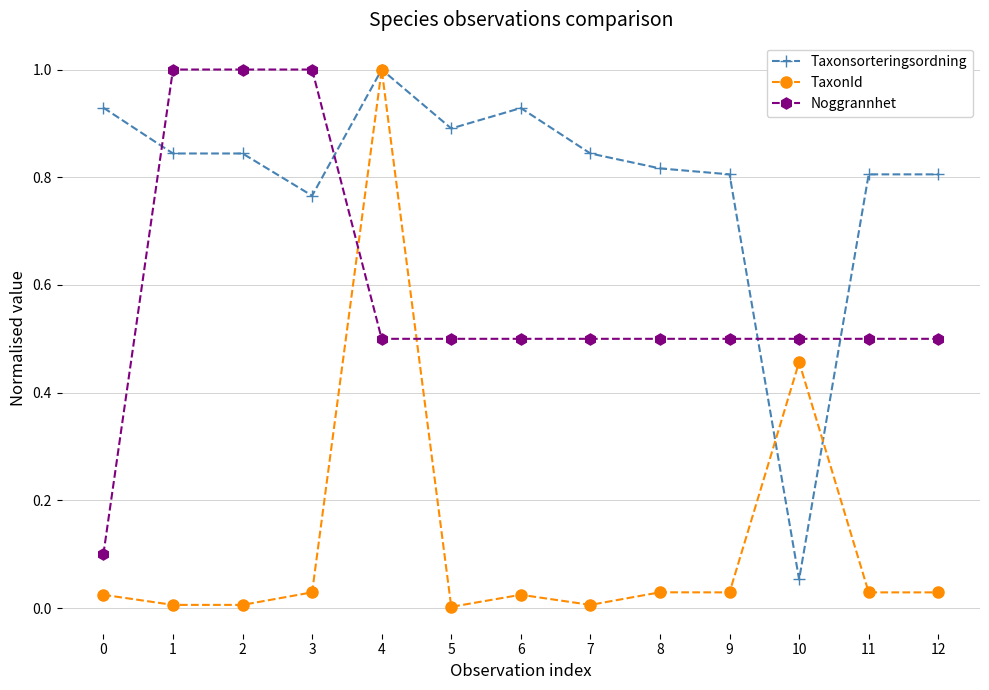

Which series has the largest total across all categories?

Taxonsorteringsordning